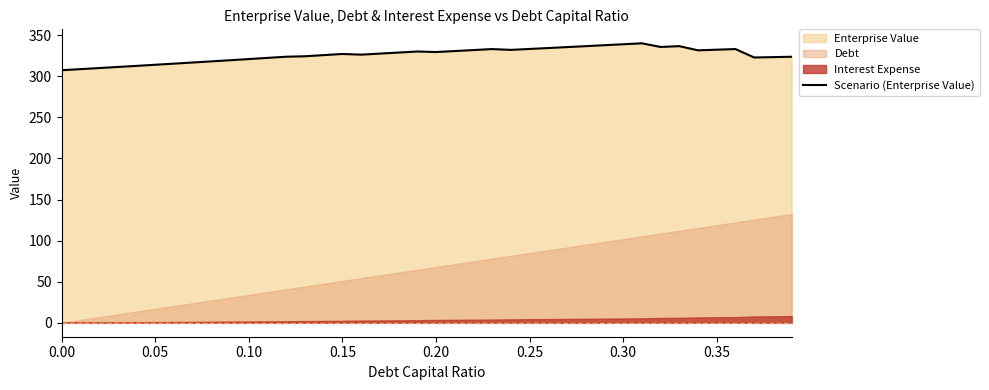

How many lines are shown in the chart?

1